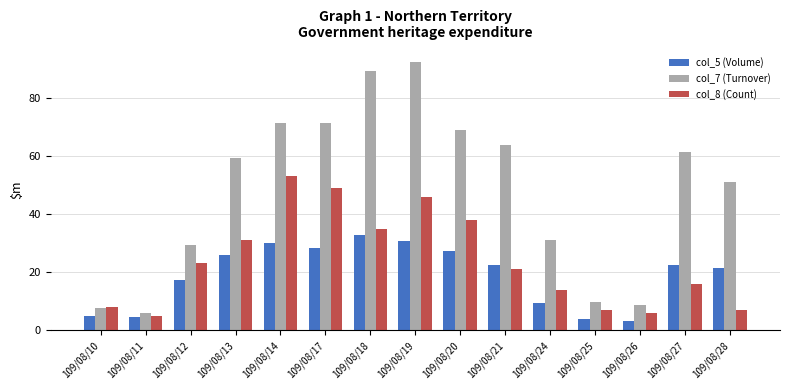

List the series in order of their overall mean, highest first.

col_7 (Turnover), col_8 (Count), col_5 (Volume)